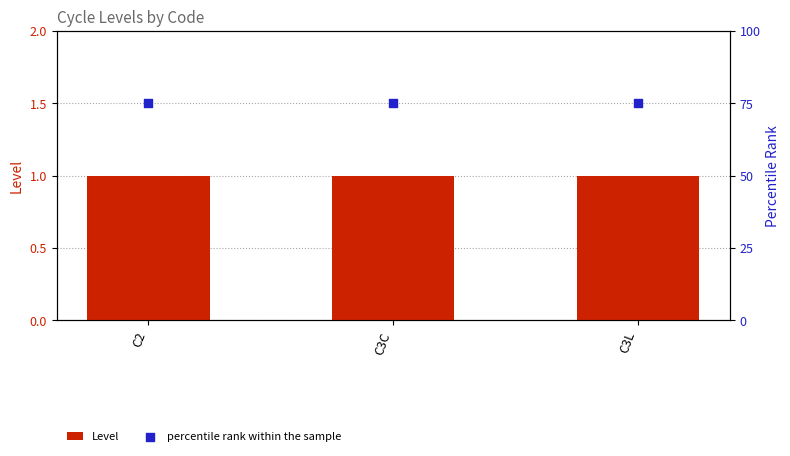

What are all the series names shown in the legend?

Level, percentile rank within the sample